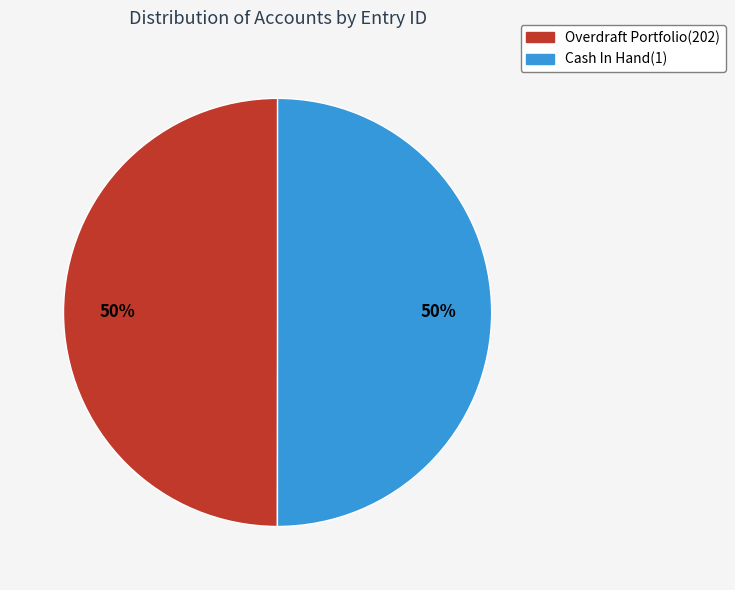

To the nearest percent, what percentage of the pie is Overdraft Portfolio(202)?

50%